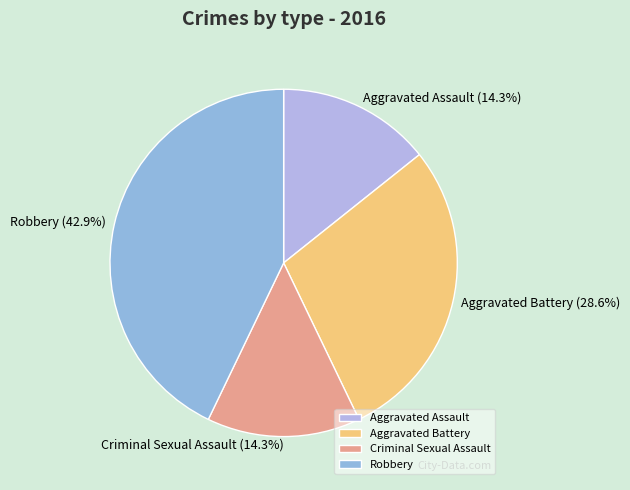

Is there a majority slice in this chart?

No